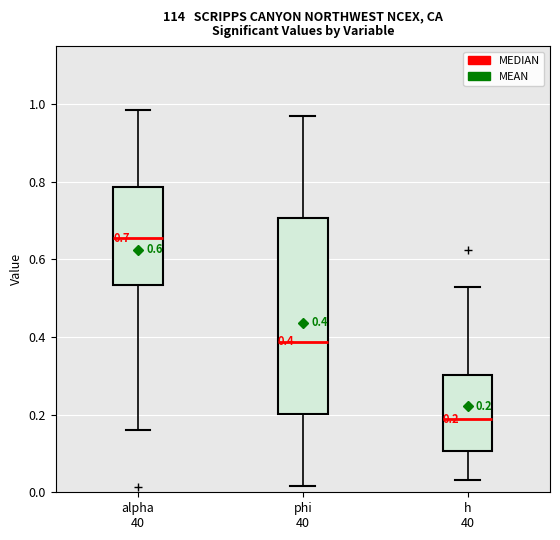

Which box has the lowest median line?

h 40